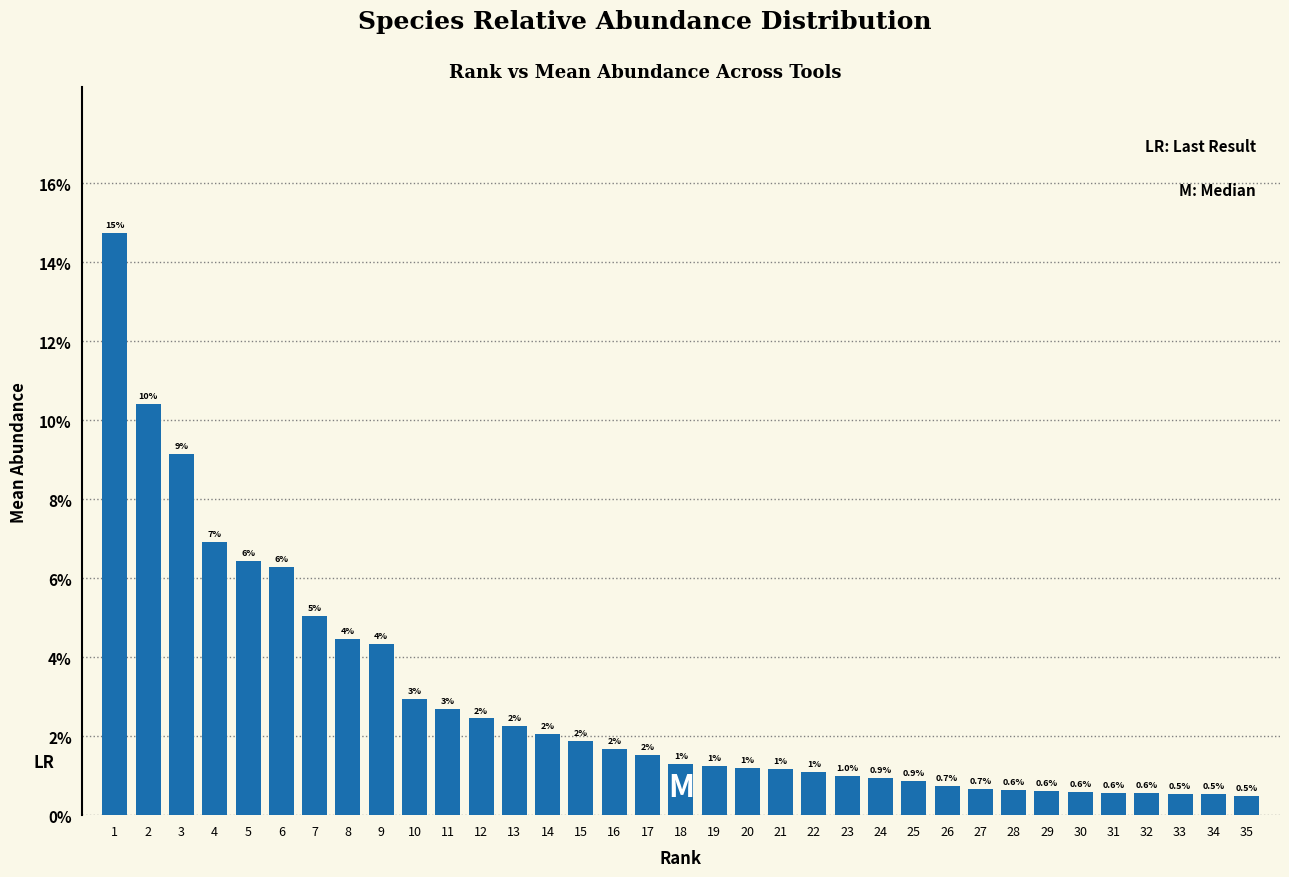

What is the minimum value shown in the chart?

0.5